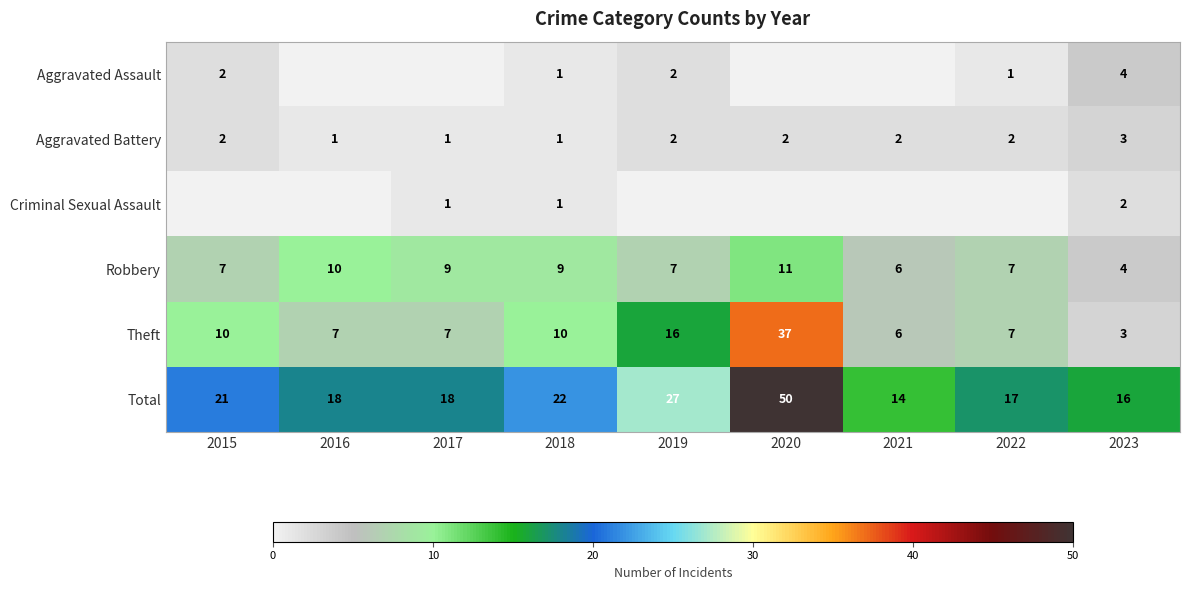

True or false: Aggravated Assault has a value of 2 at 2015.

True